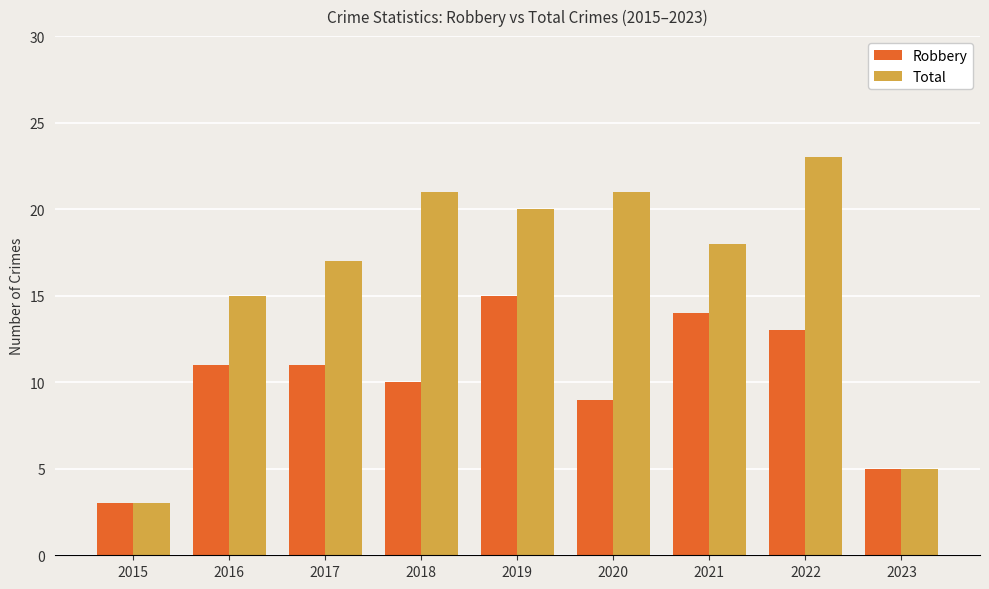

At which label is Total closest to 13?

2016